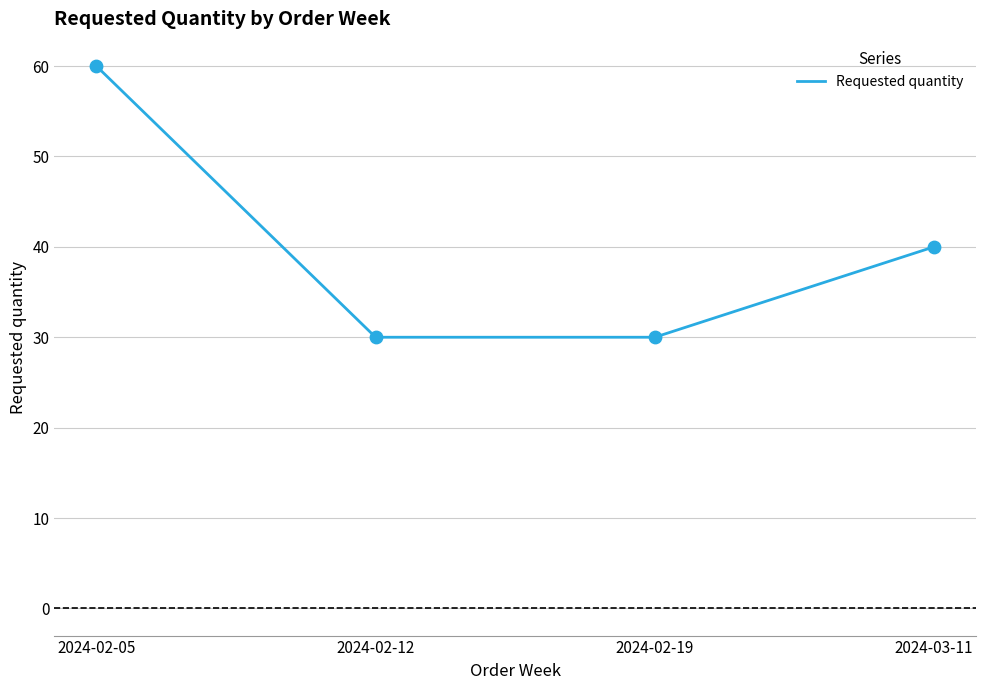

What is the change in value from 2024-02-05 to 2024-02-19?

-30